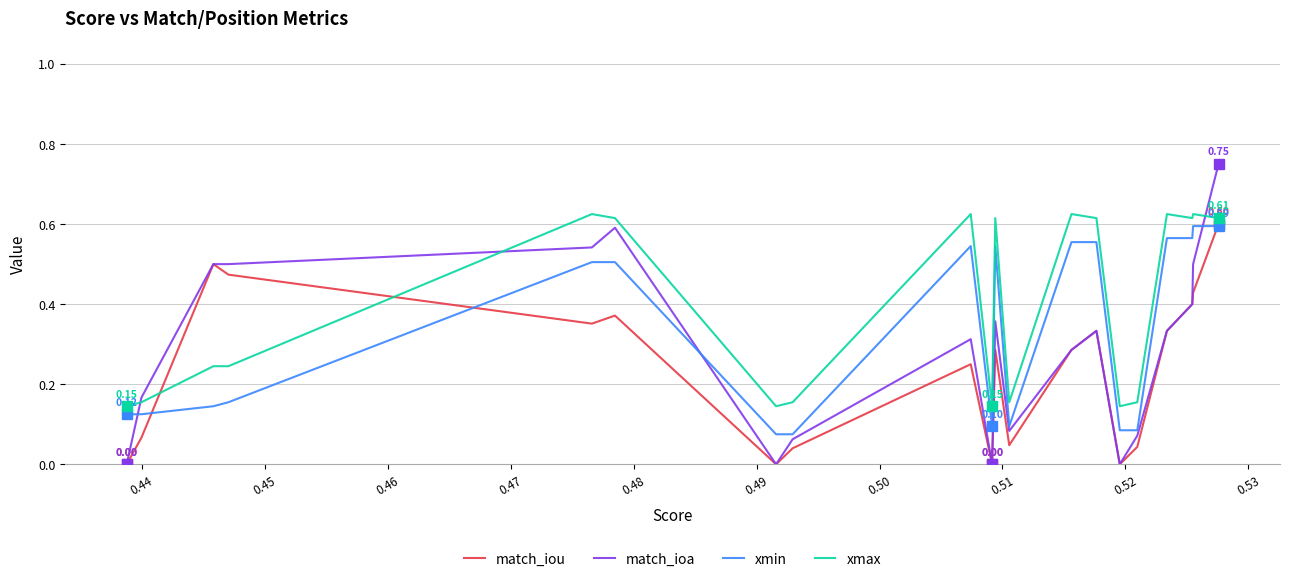

True or false: xmax and xmin cross at least once.

False